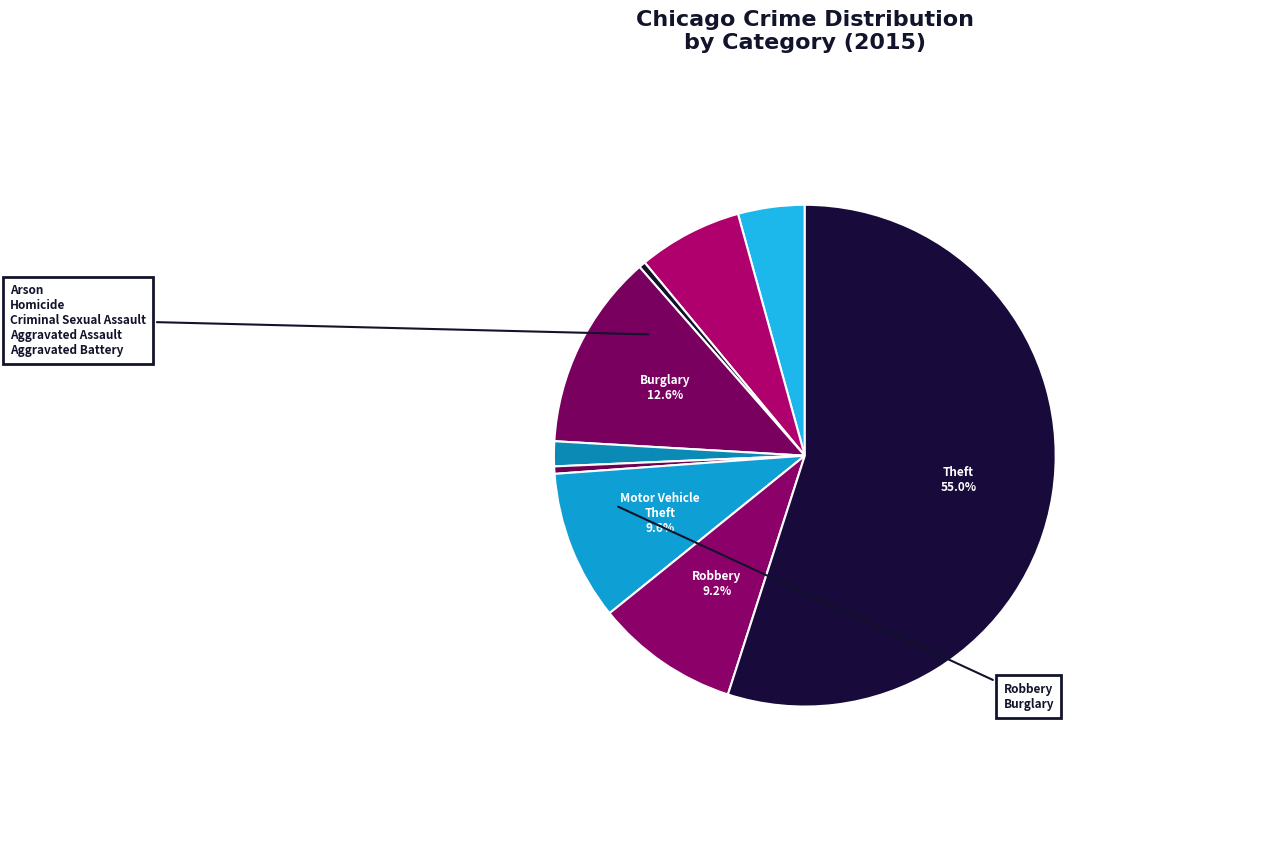

Approximately how many times larger is the value at Motor Vehicle Theft compared to Criminal Sexual Assault?

6.0